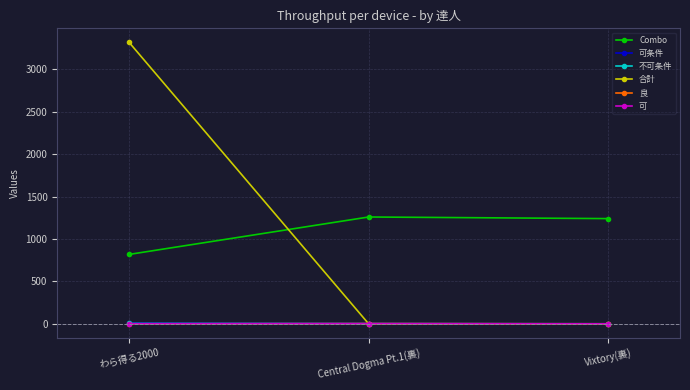

What is the sum of the Combo values at わら得る2000 and Central Dogma Pt.1(裏)?

2077